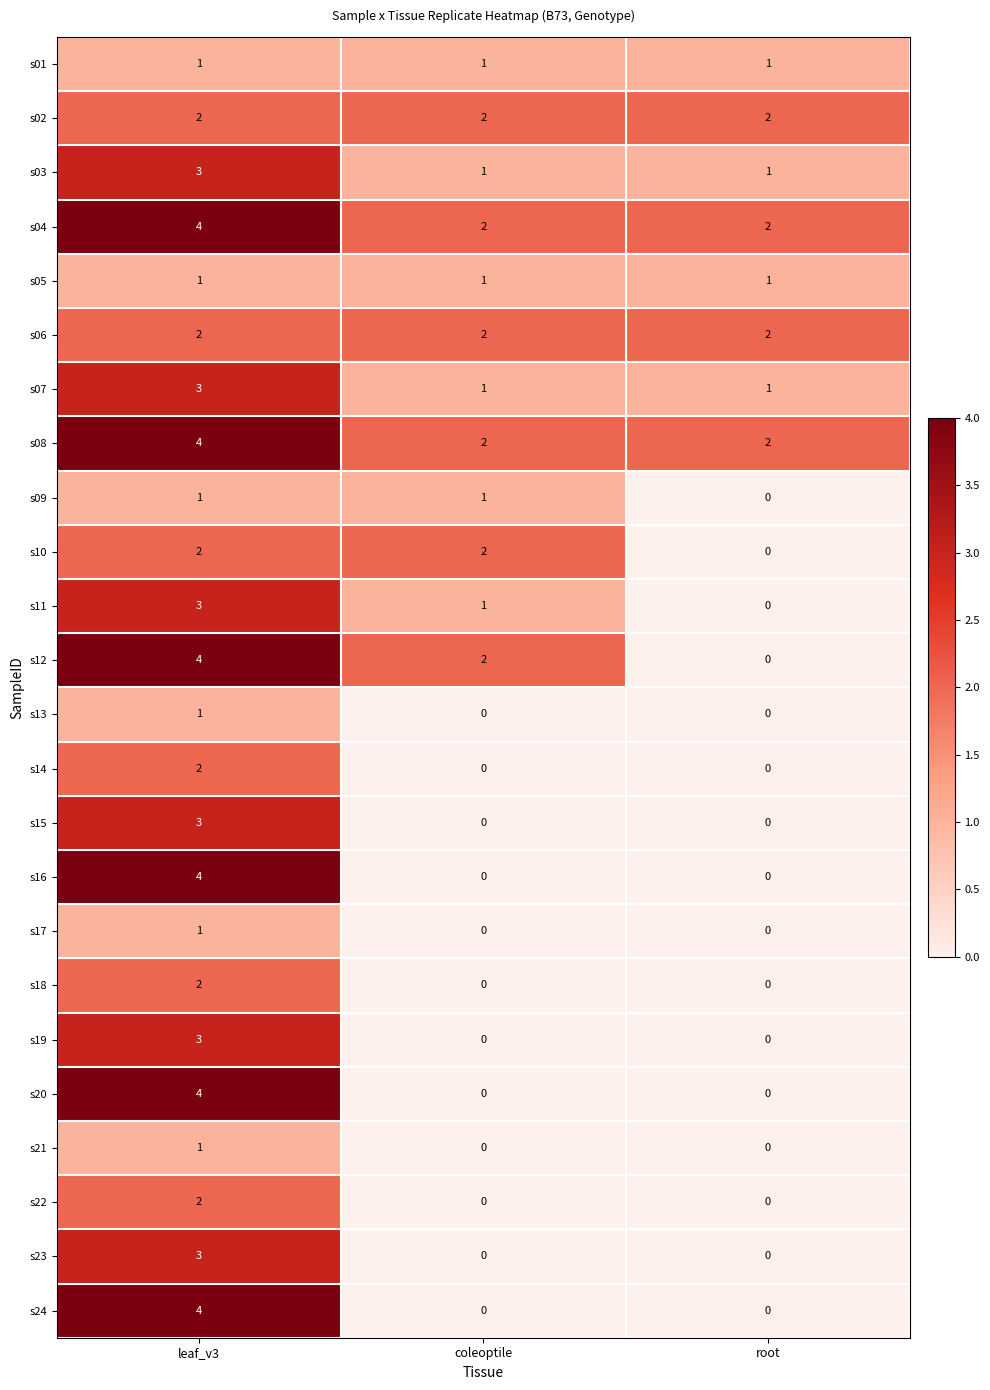

At which category does the chart reach its peak across all series?

leaf_v3